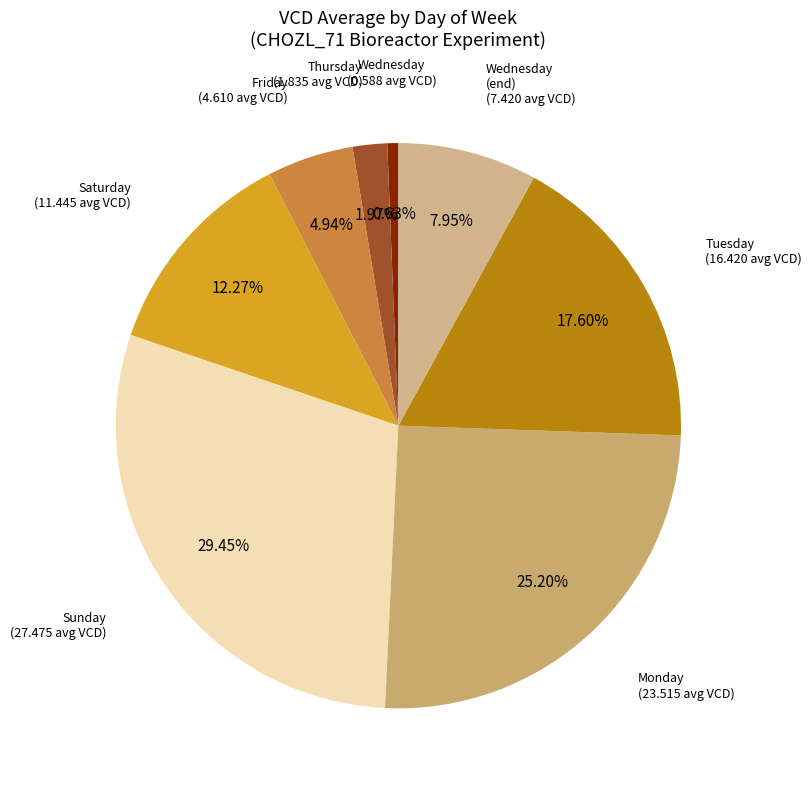

What is the smallest slice in the pie chart?

Wednesday